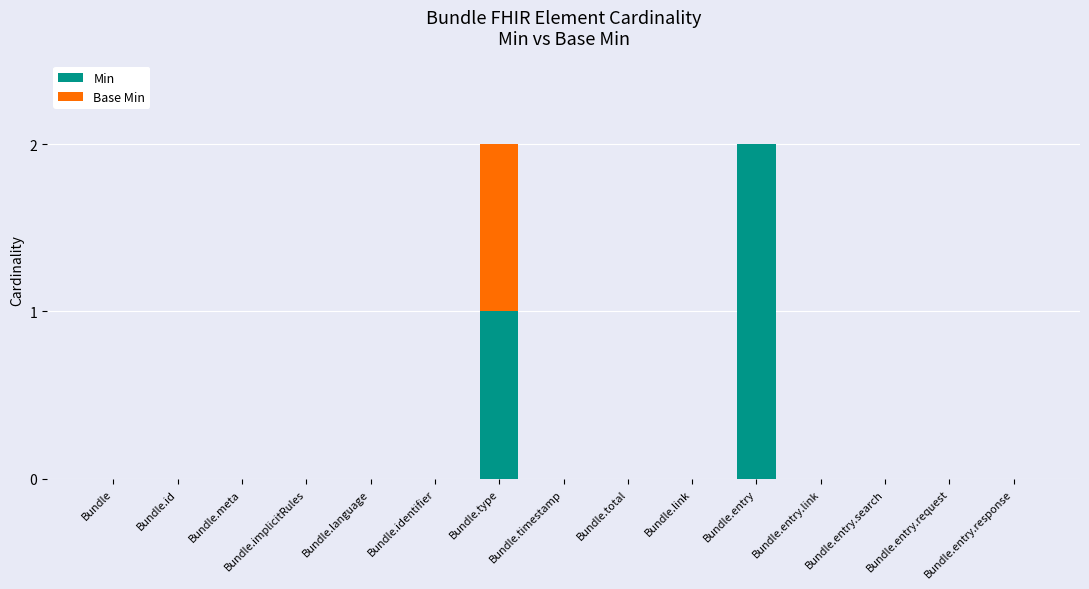

At which label does Min reach its peak?

Bundle.entry